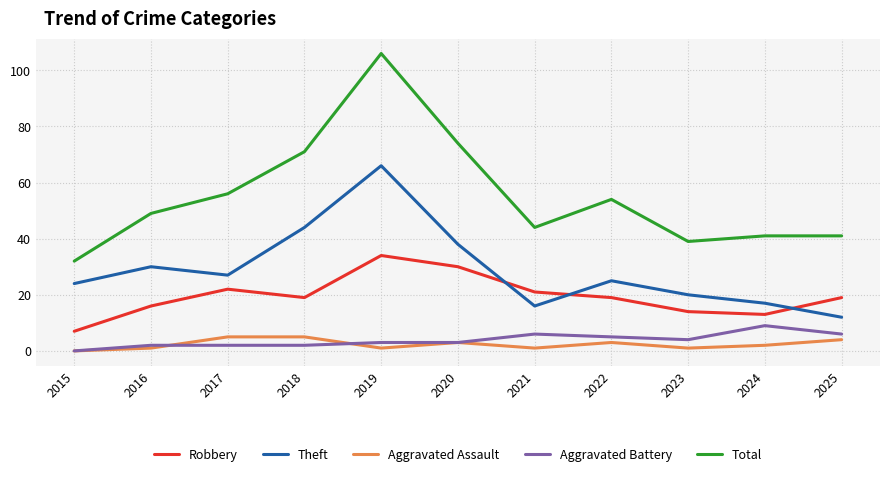

Rank the series by their maximum value, from highest to lowest.

Total, Theft, Robbery, Aggravated Battery, Aggravated Assault